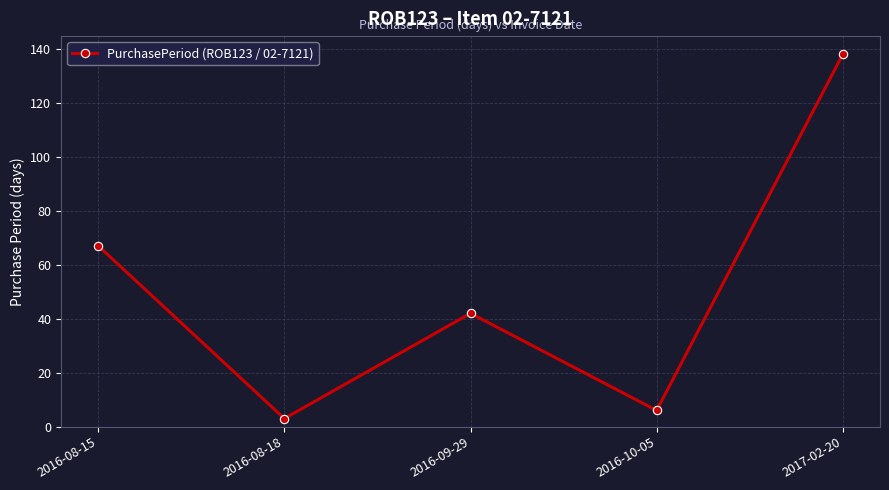

What is the difference between the values at 2016-08-18 and 2017-02-20?

135